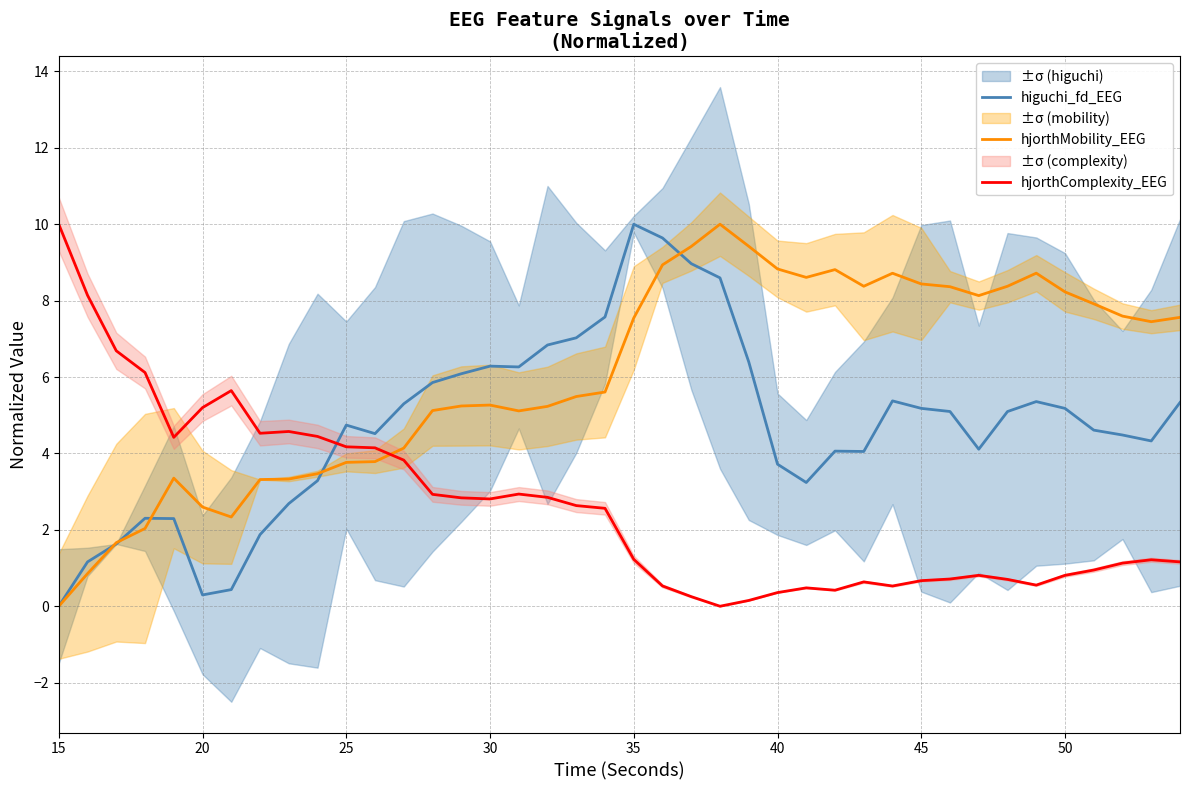

Which category has the highest value in the hjorthComplexity_EEG series?

15